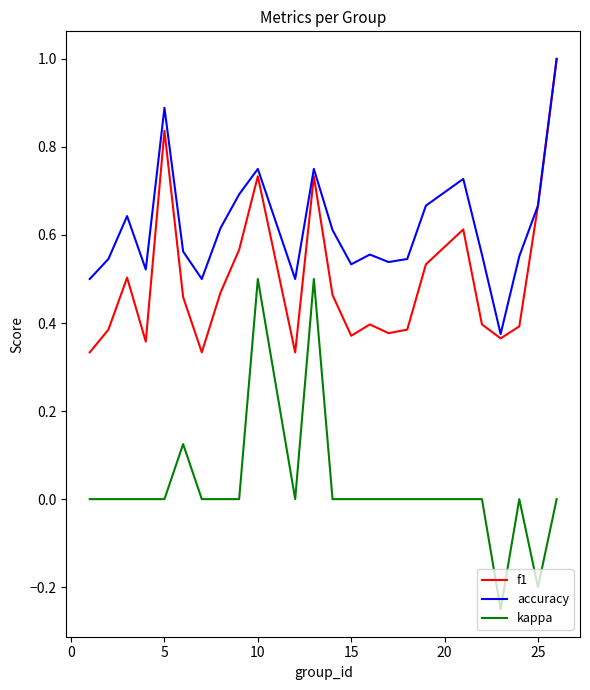

True or false: kappa and f1 intersect in this chart.

False